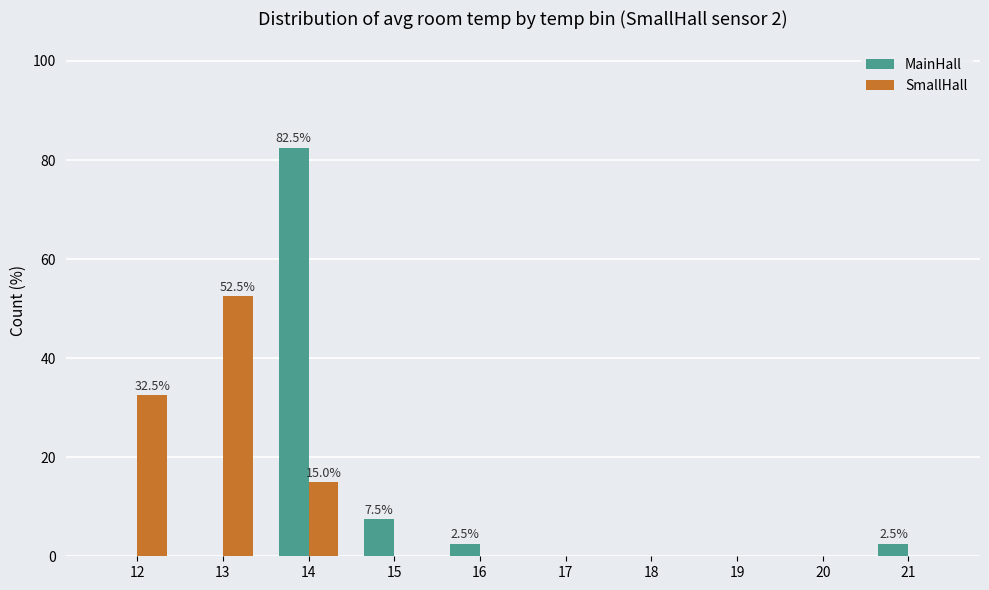

Is it true that MainHall equals 0.0 at 17?

True